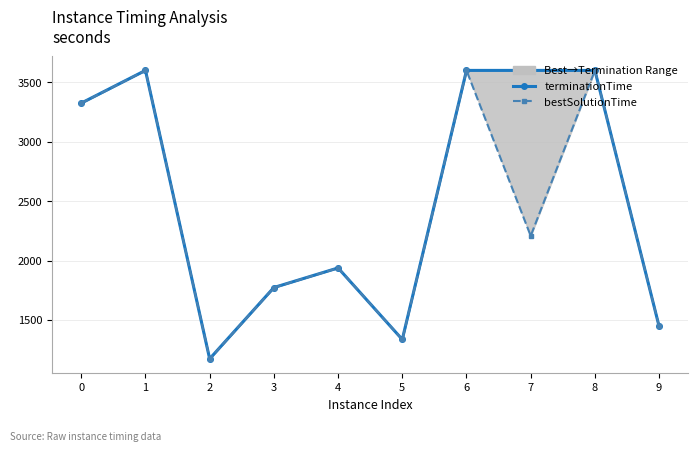

True or false: terminationTime has a value of 1445.6 at 9.

True